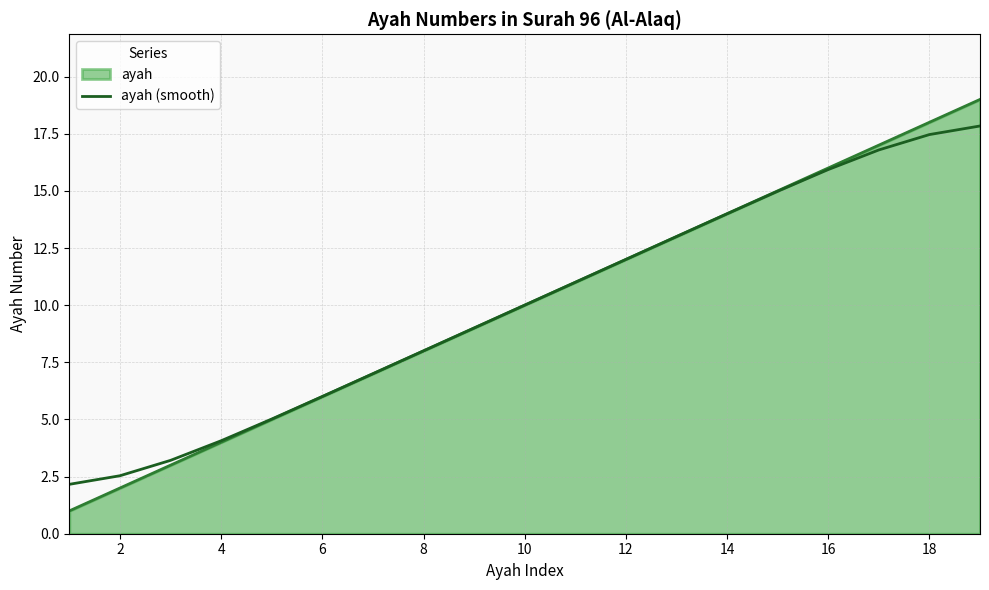

What is the highest value of the ayah (smooth) series?

17.8